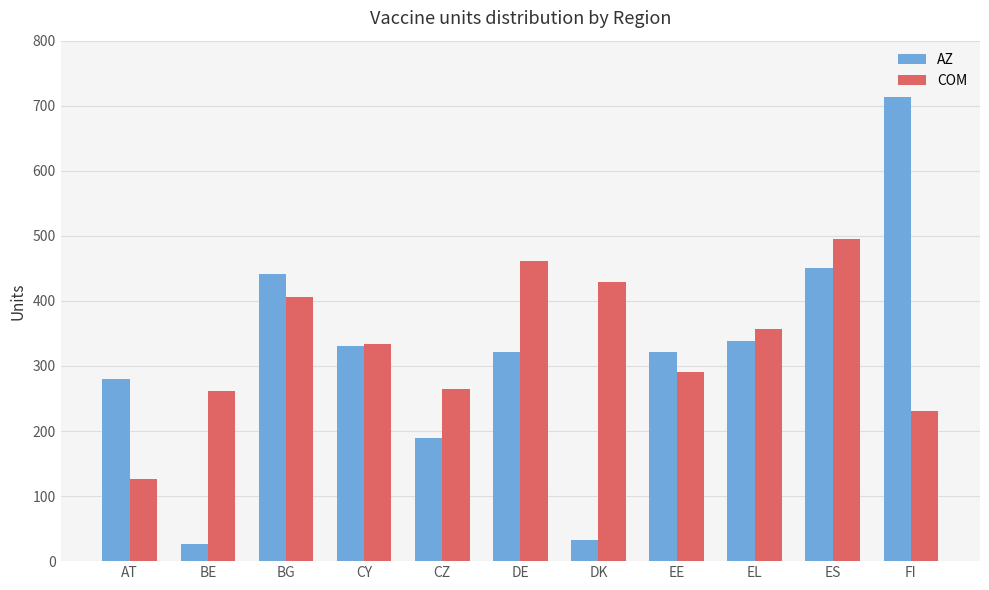

How many bars are there in each group?

2